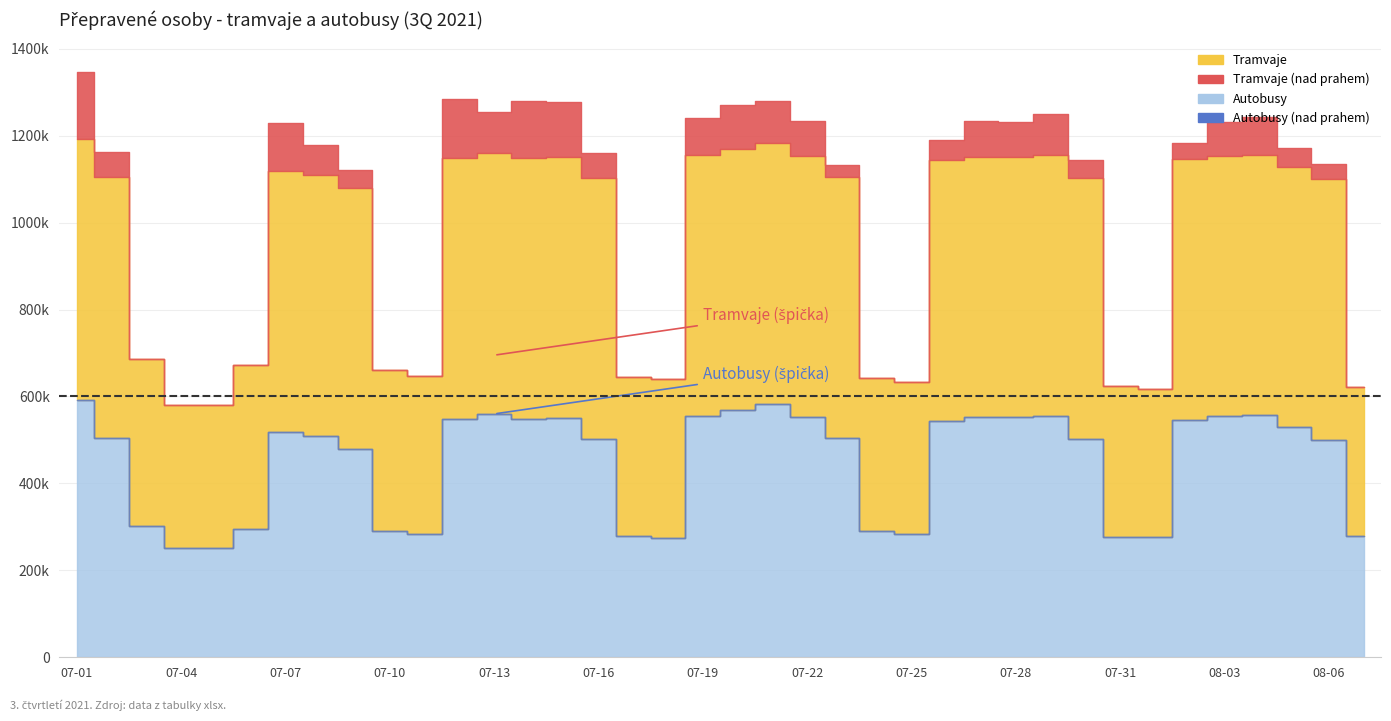

What is the difference between the maximum and minimum values in the Autobusy series?

339733.5